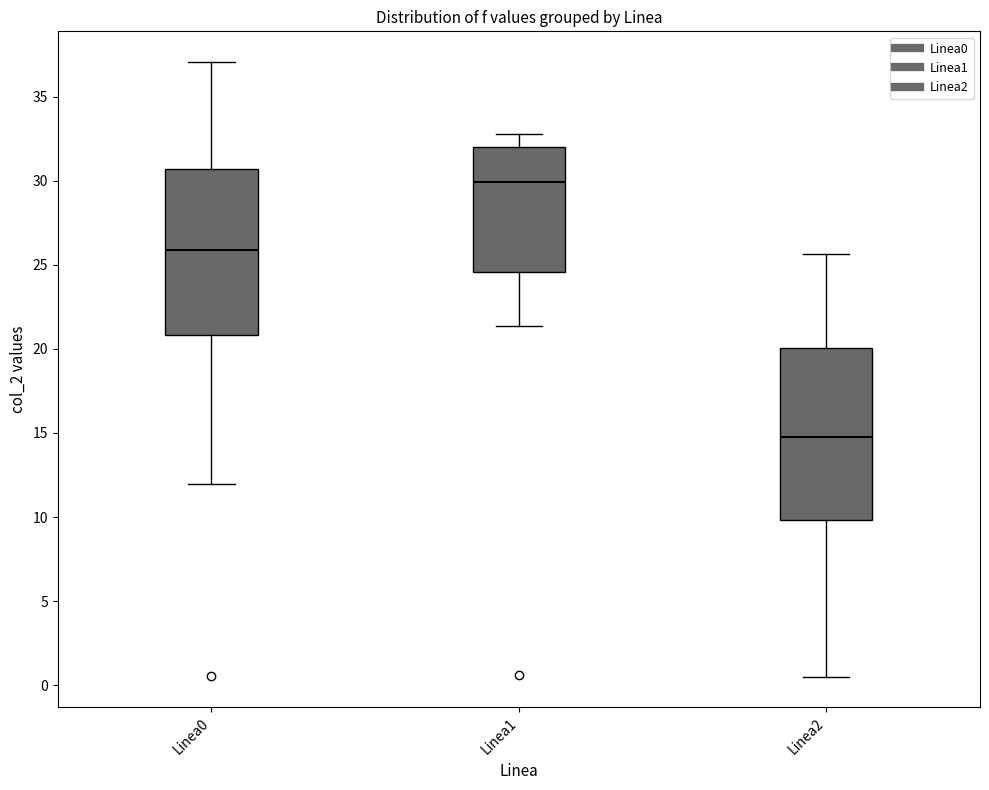

Which box has the lowest median line?

Linea2